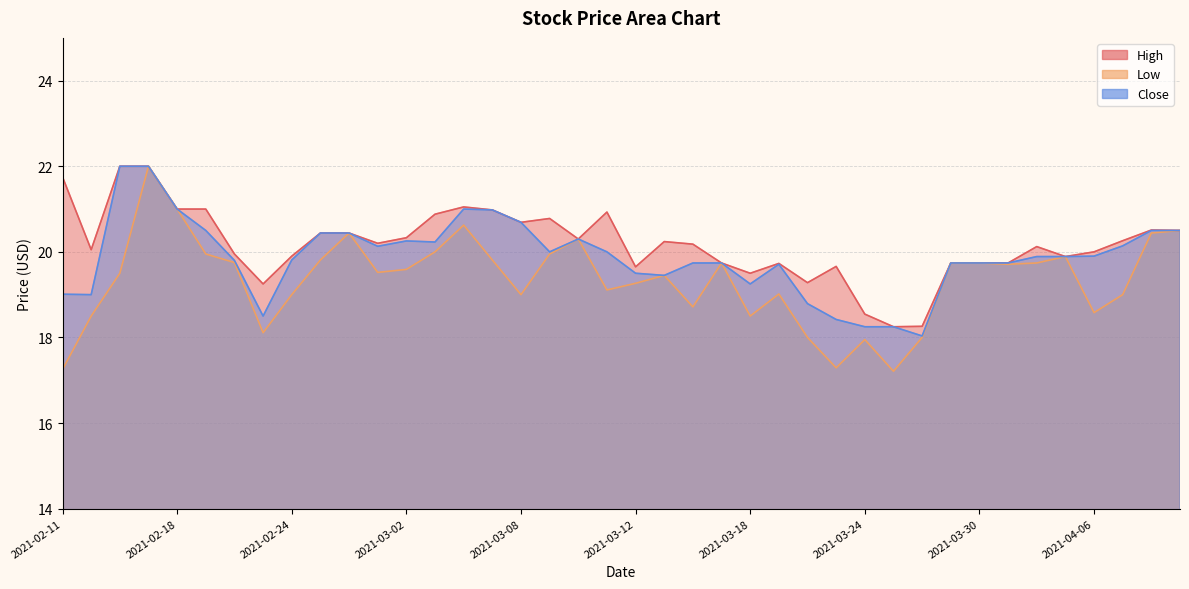

Count the number of data series in this chart.

3